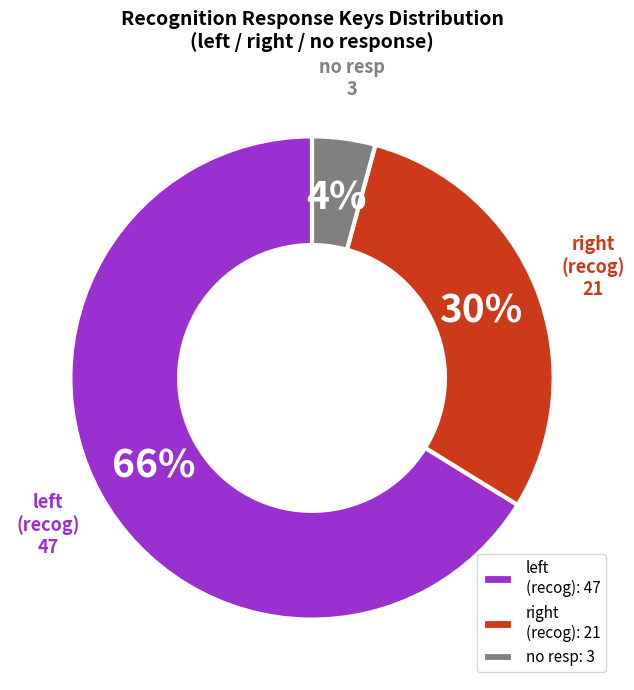

To the nearest percent, what is the difference between the largest and smallest slice percentages?

62%